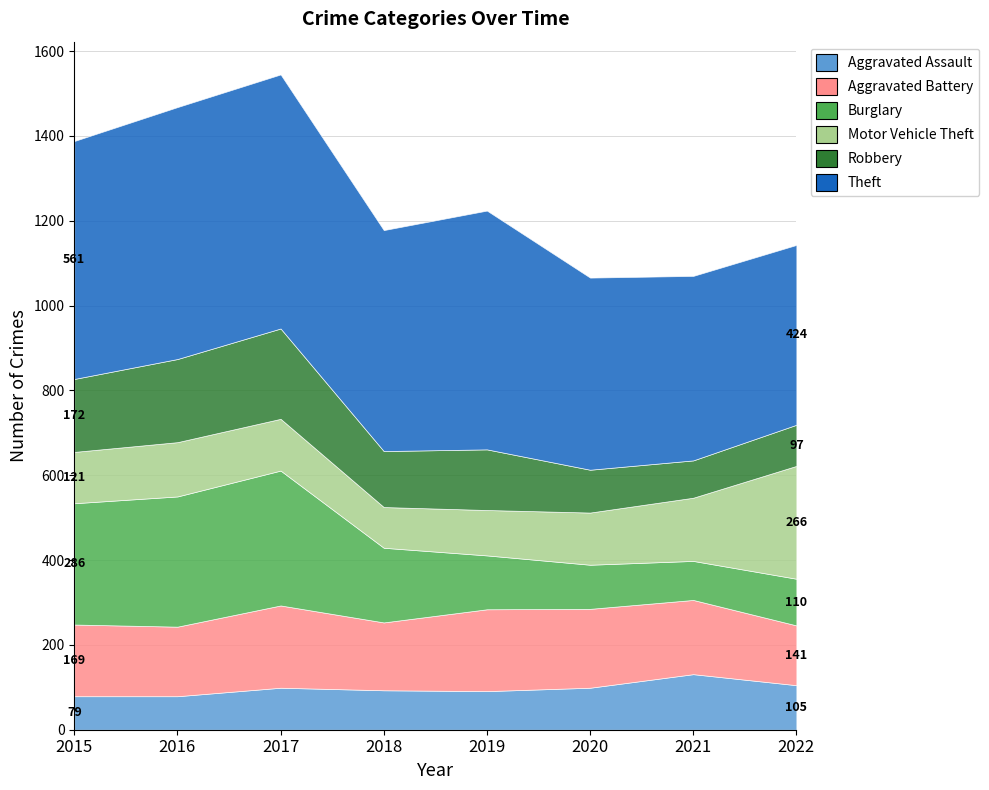

Which series has the largest total across all categories?

Theft